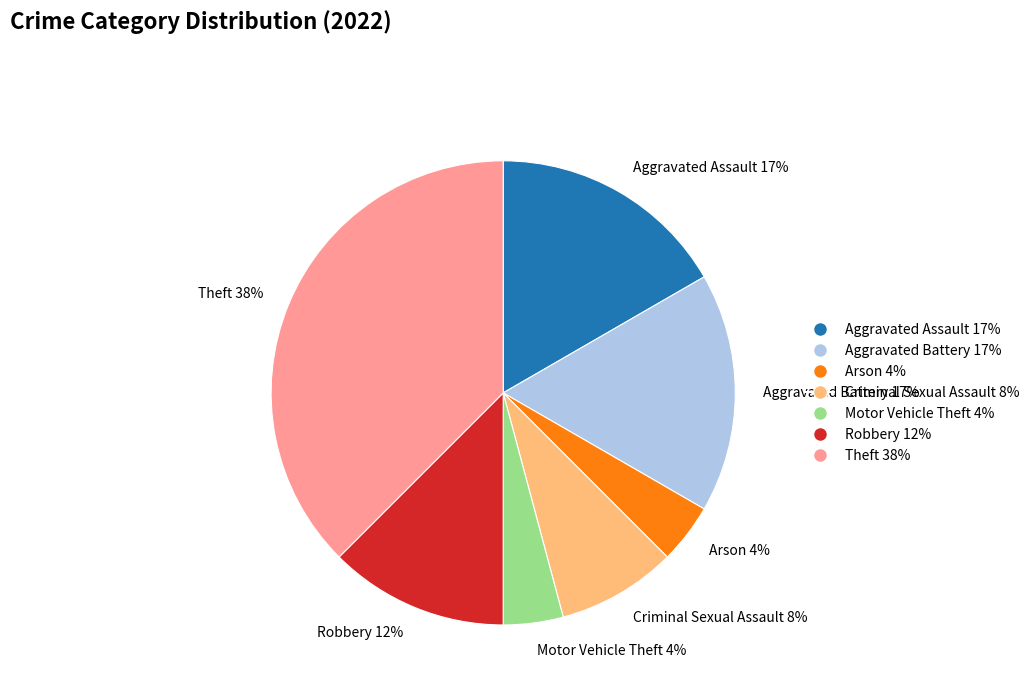

Combined, do Criminal Sexual Assault 8% and Aggravated Assault 17% account for over 50%?

No